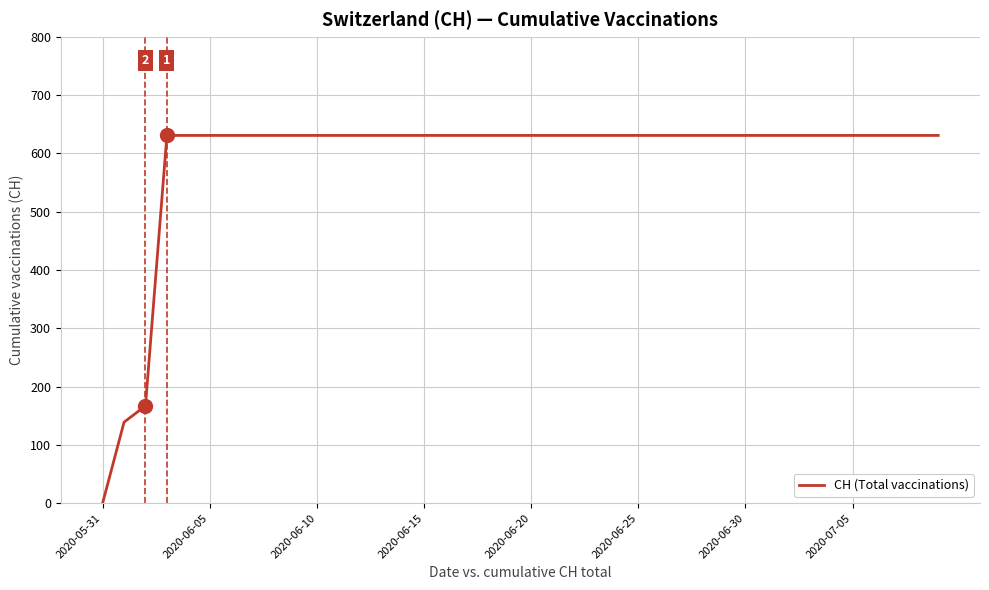

What is the maximum value shown in the chart?

631